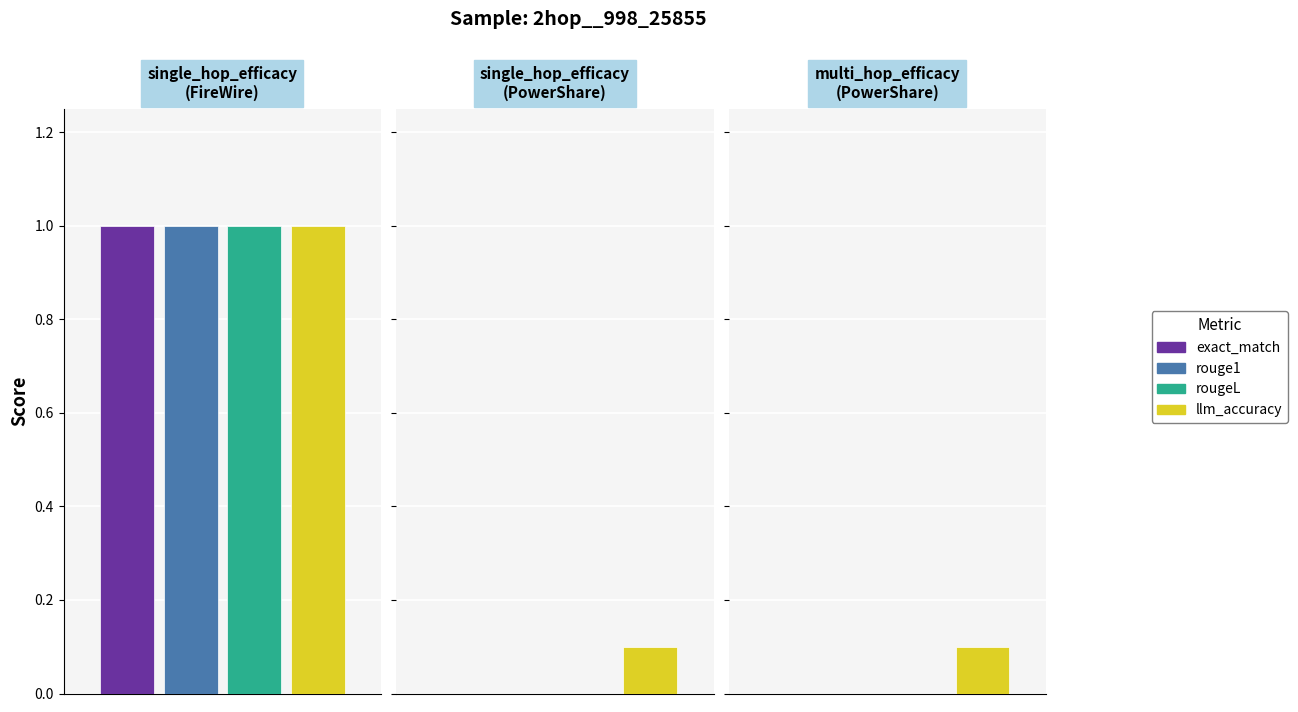

Which series has the largest total across all categories?

llm_accuracy